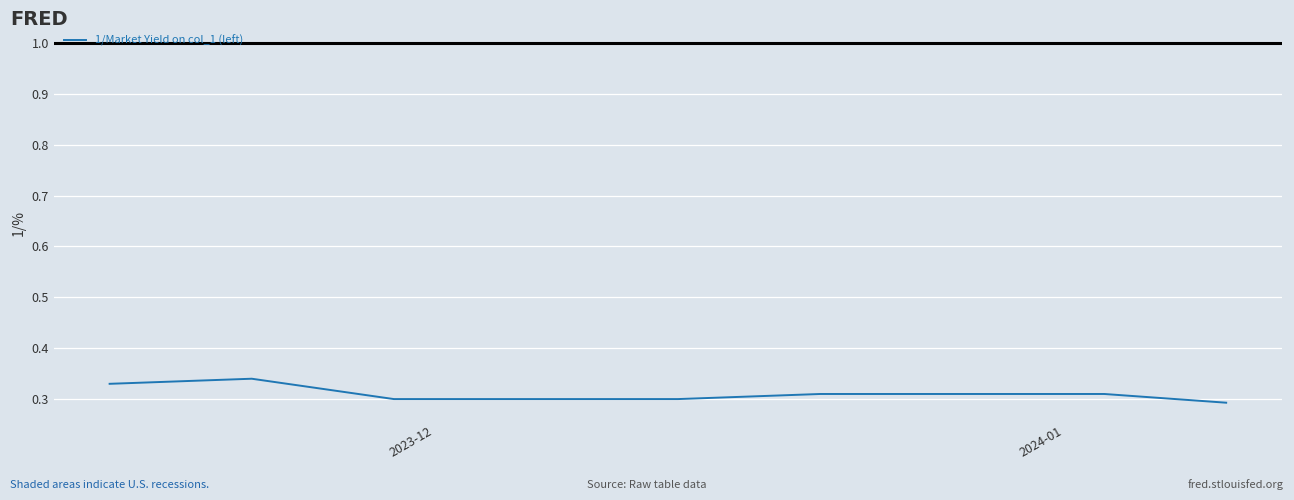

What is the minimum value shown in the chart?

0.3